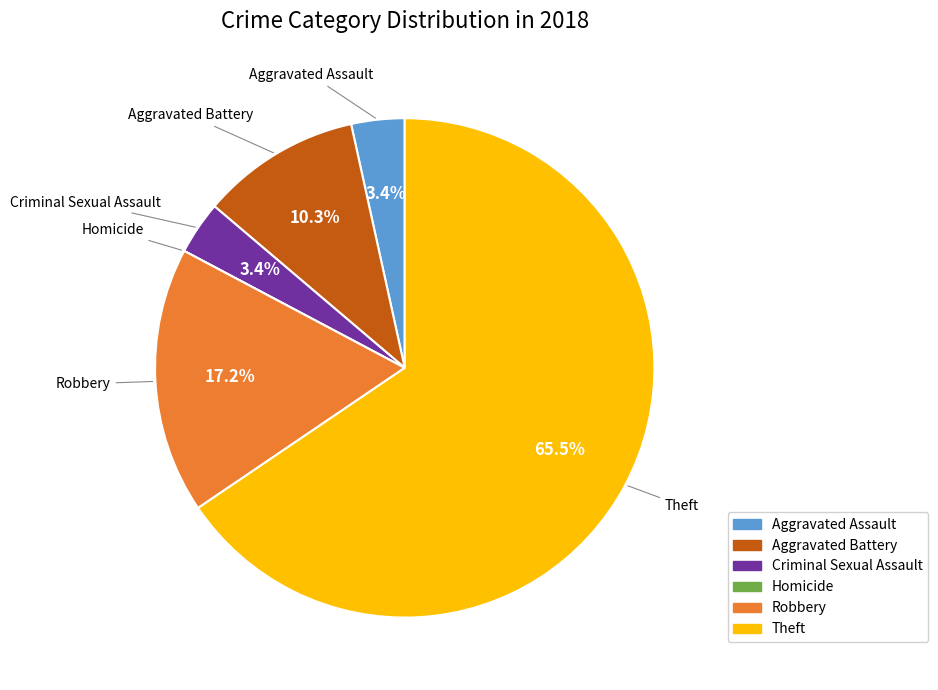

Between Aggravated Assault and Theft, which is larger?

Theft